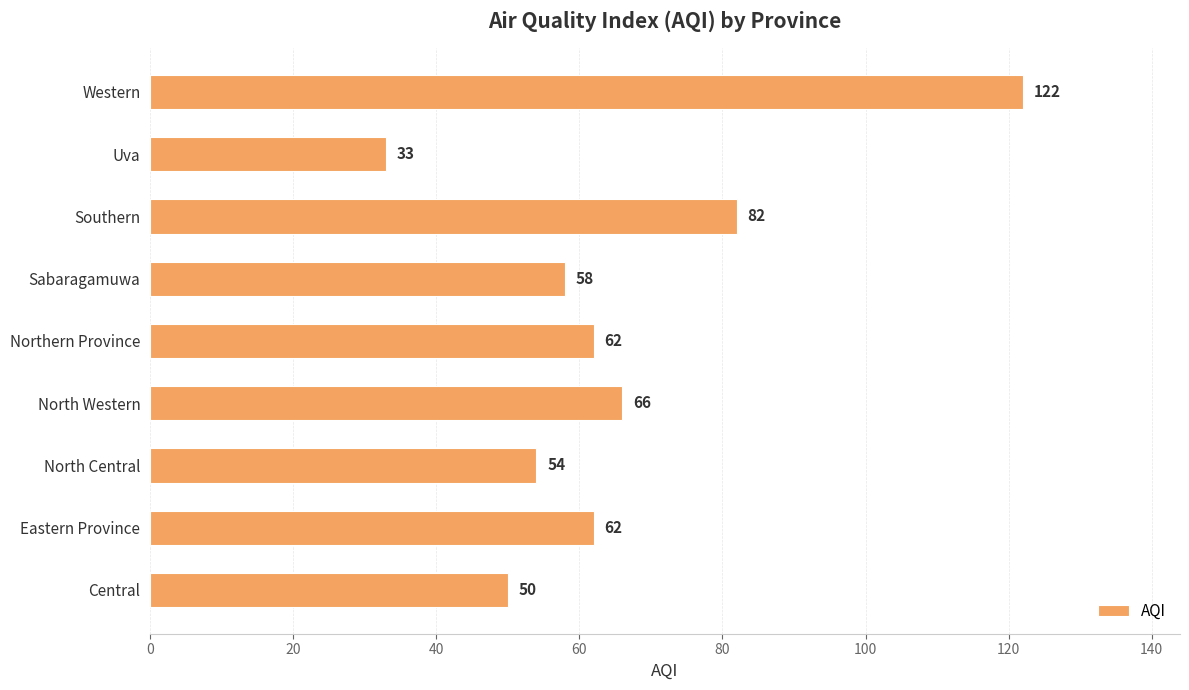

Reading bottom to top, what are all the values shown in this chart?

Central=50	Eastern Province=62	North Central=54	North Western=66	Northern Province=62	Sabaragamuwa=58	Southern=82	Uva=33	Western=122